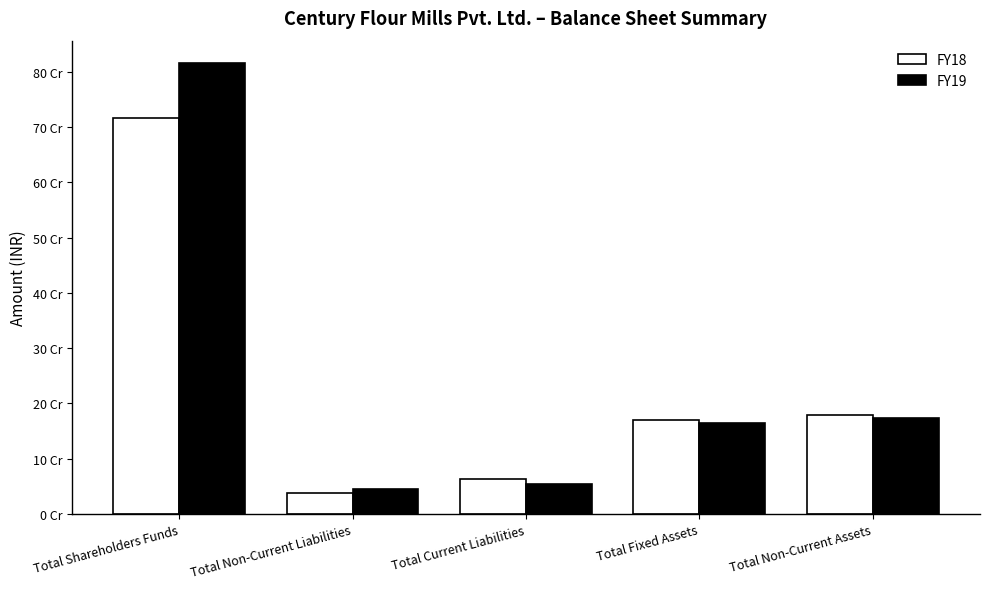

What is the label of the 1st bar from the right?

Total Non-Current Assets